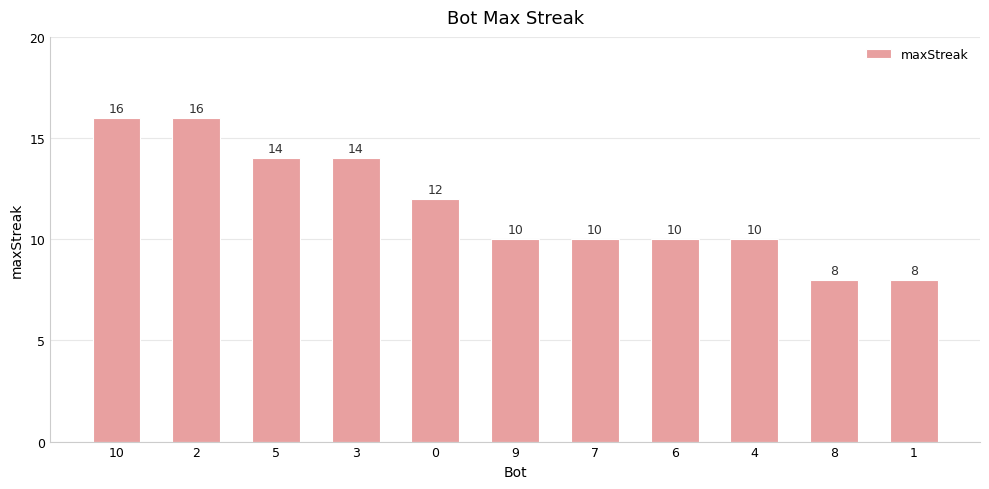

What is the label of the 8th bar from the right?

3